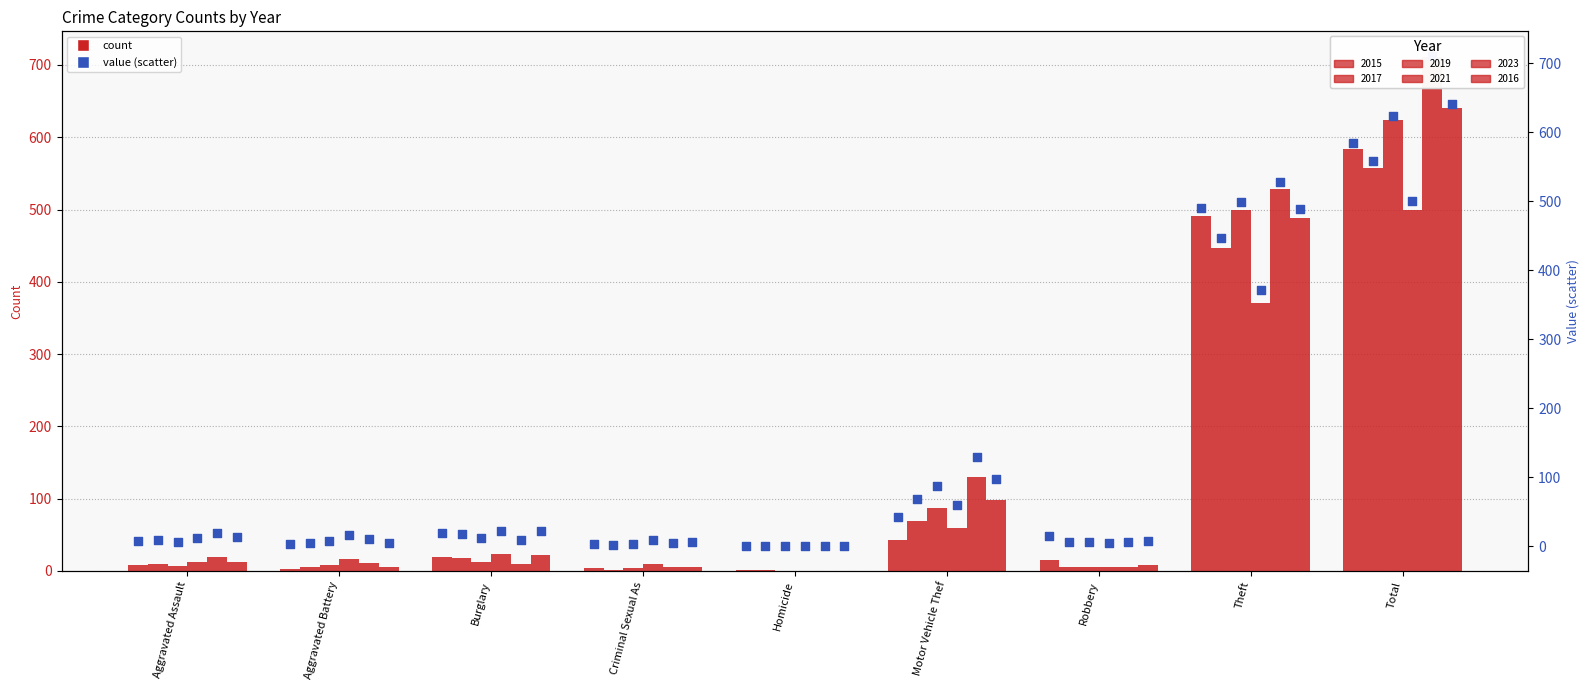

Which series has the largest Y range (max minus min)?

count (scatter 2023)